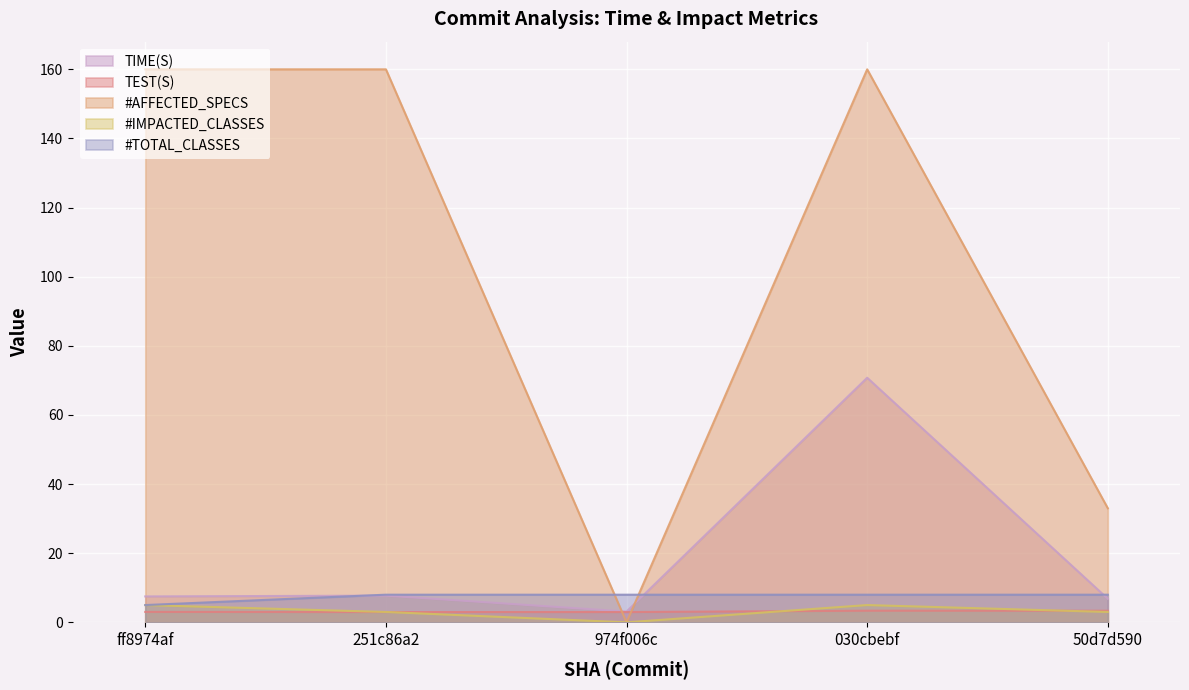

The TEST(S) series shows 3.4 at 030cbebf. True or false?

True